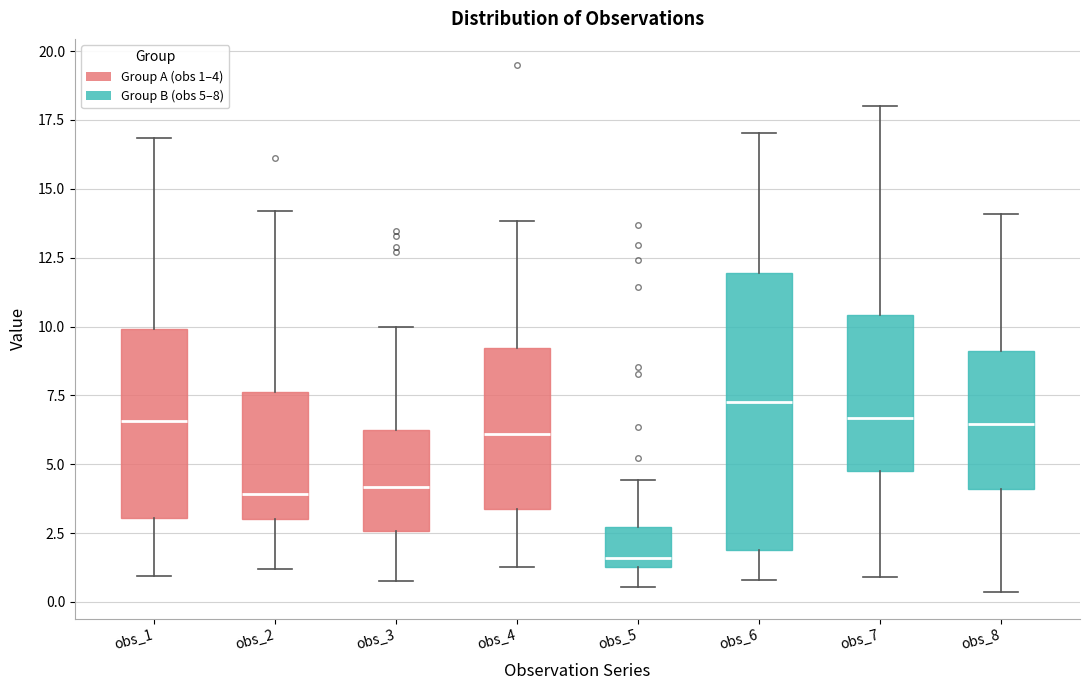

Which box is the tallest, from its lower edge to its upper edge?

obs_6